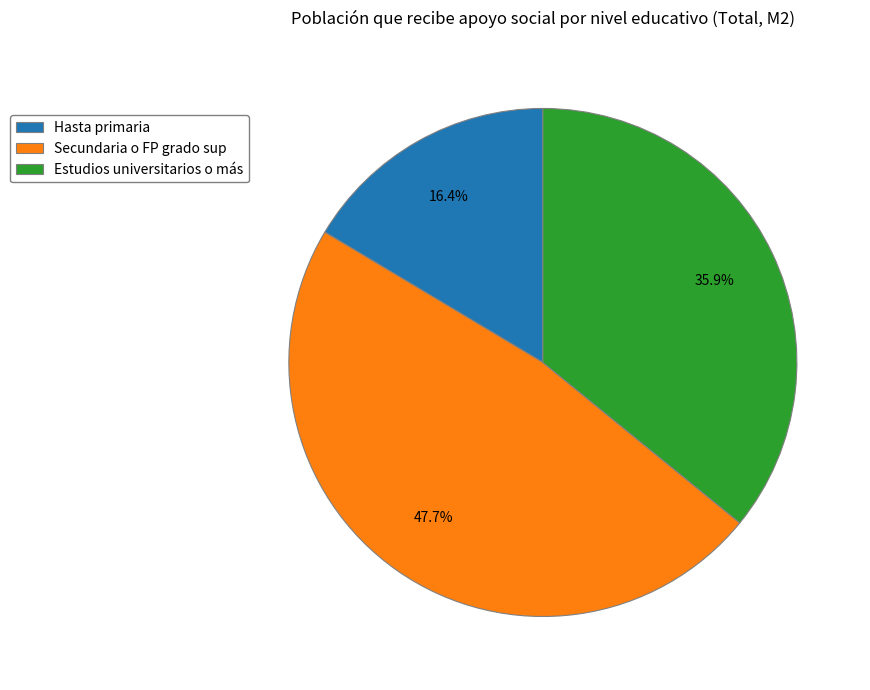

True or false: Secundaria o FP grado sup accounts for 48% of the total.

True